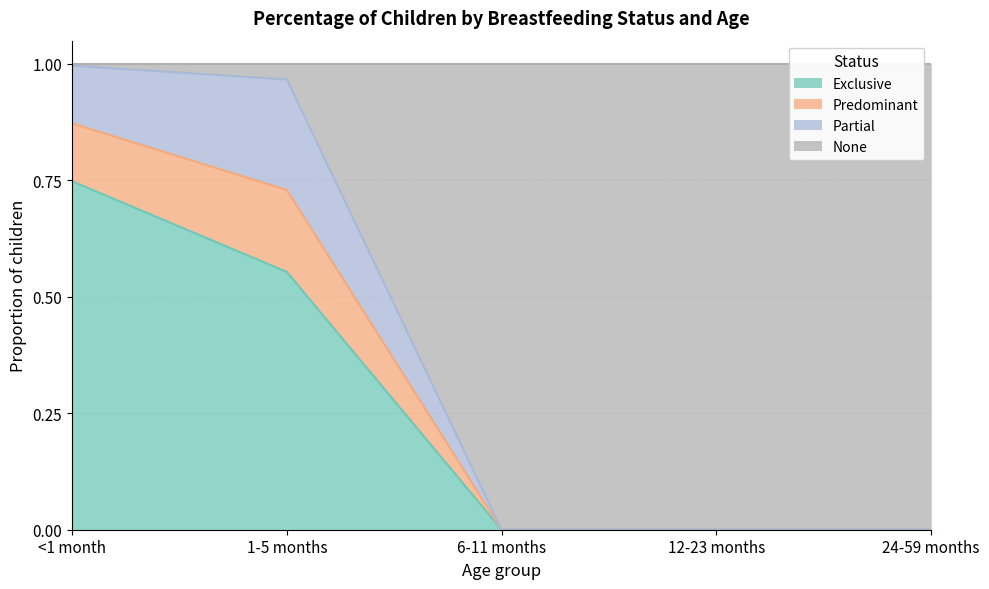

True or false: Exclusive has a value of 0.8 at 1-5 months.

False